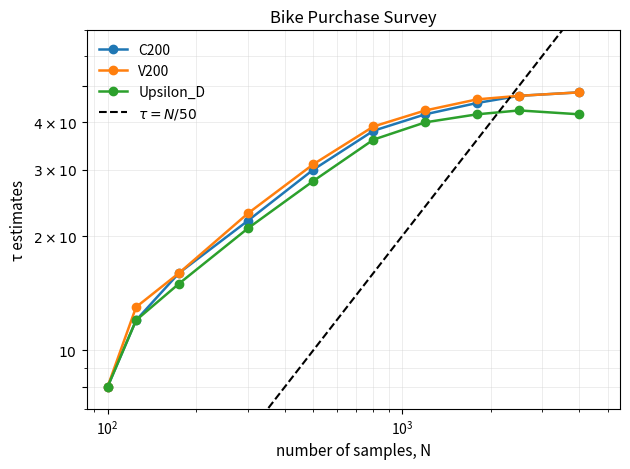

What is the average value of the Upsilon_D series?

29